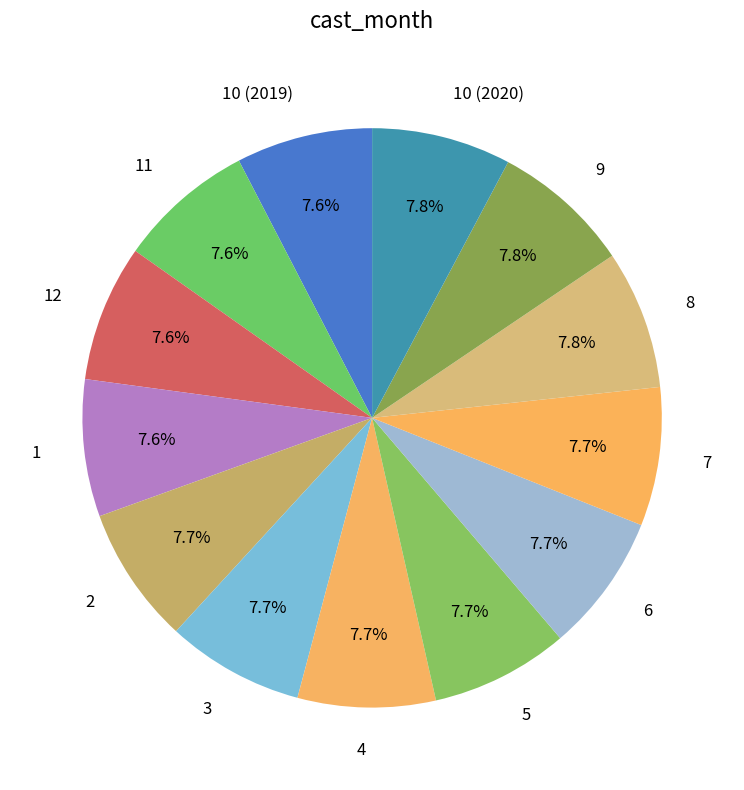

Approximately how many times larger is the value at 5 compared to 4?

1.0